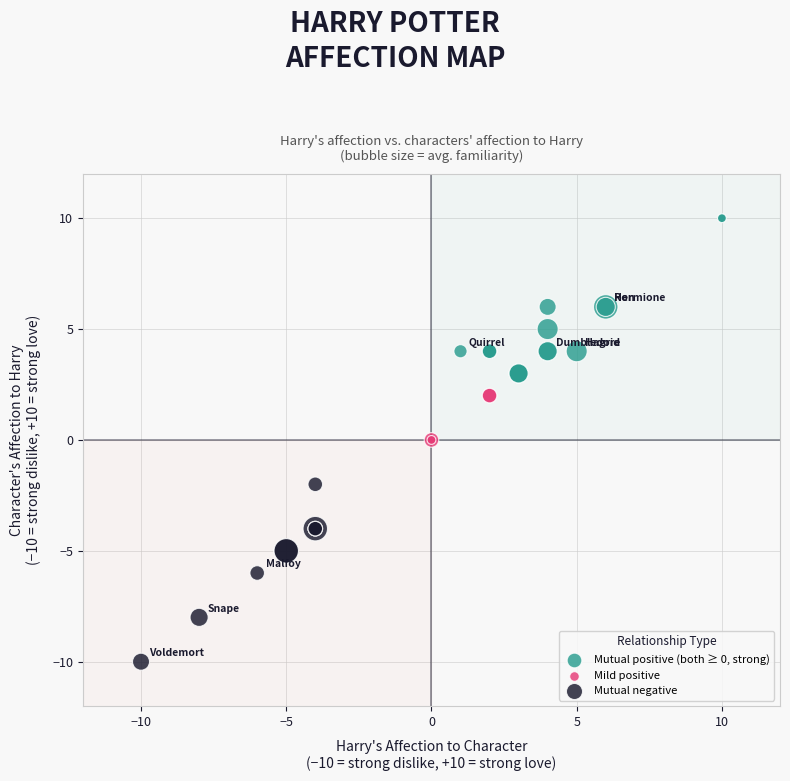

Which series contains the lowest Y value?

Mutual negative